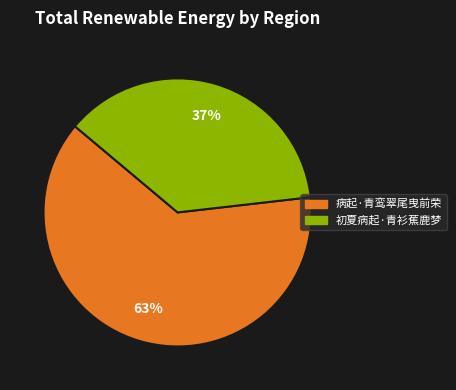

What is the largest slice in the pie chart?

病起·青鸾翠尾曳前荣